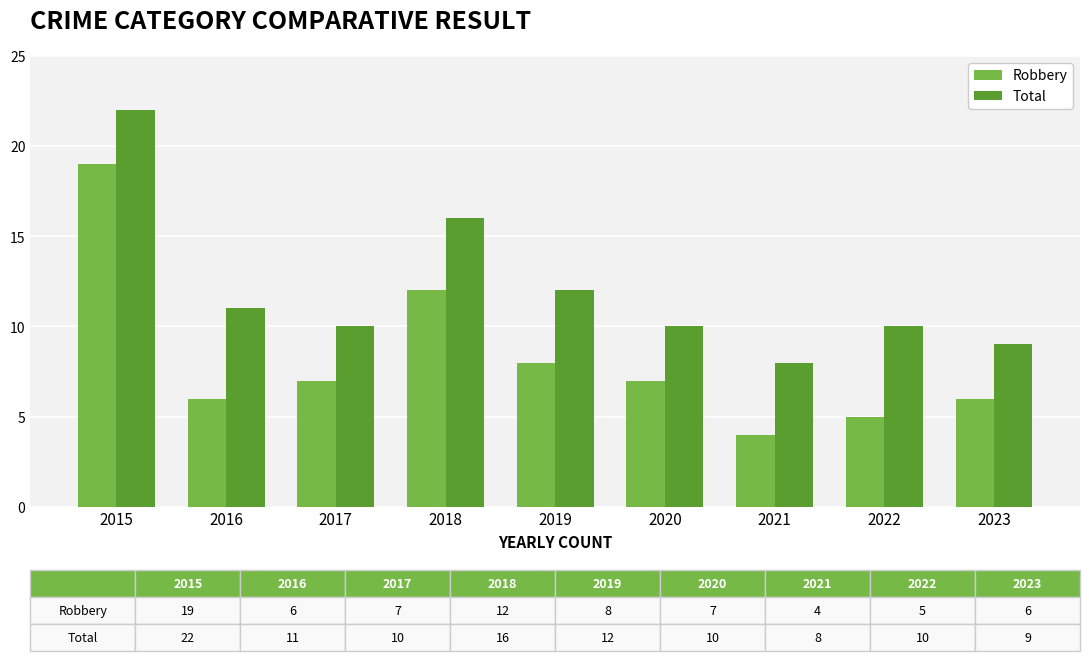

The Robbery series shows 7 at 2020. True or false?

True